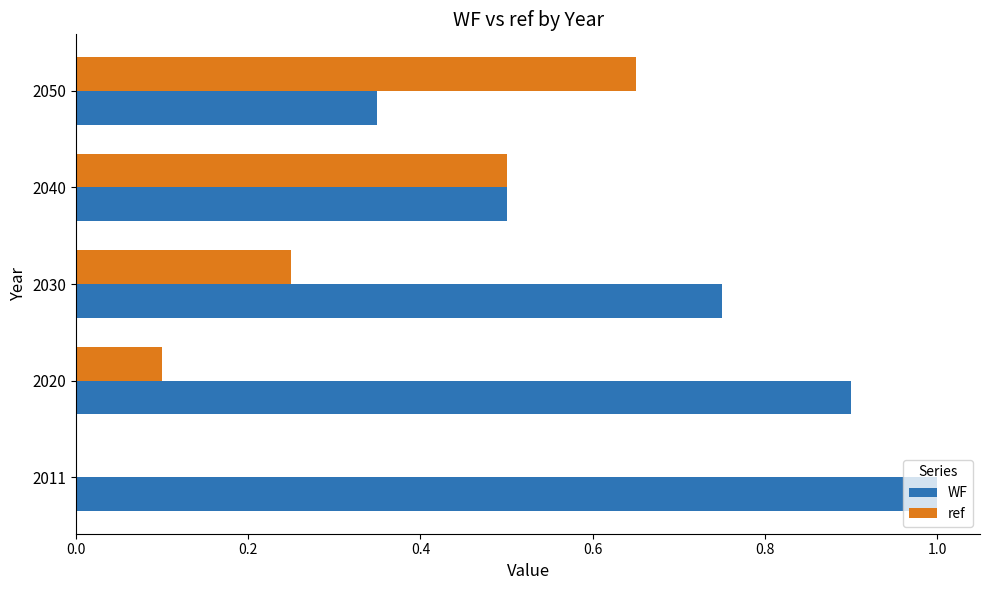

Which series has the largest total across all categories?

WF